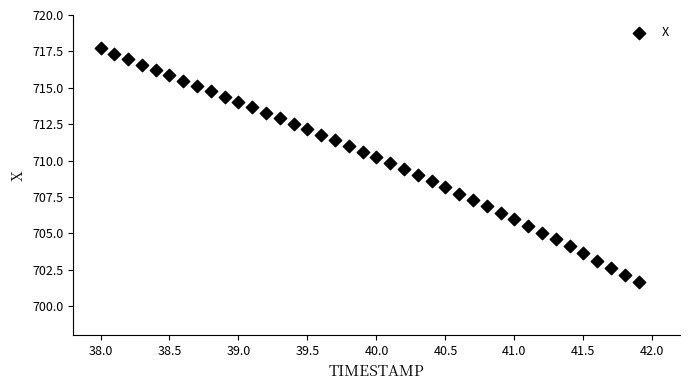

What is the range of Y values (max minus min)?

16.1